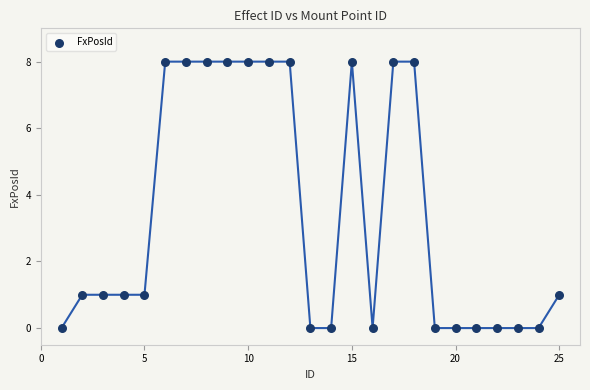

What is the range of Y values (max minus min)?

8